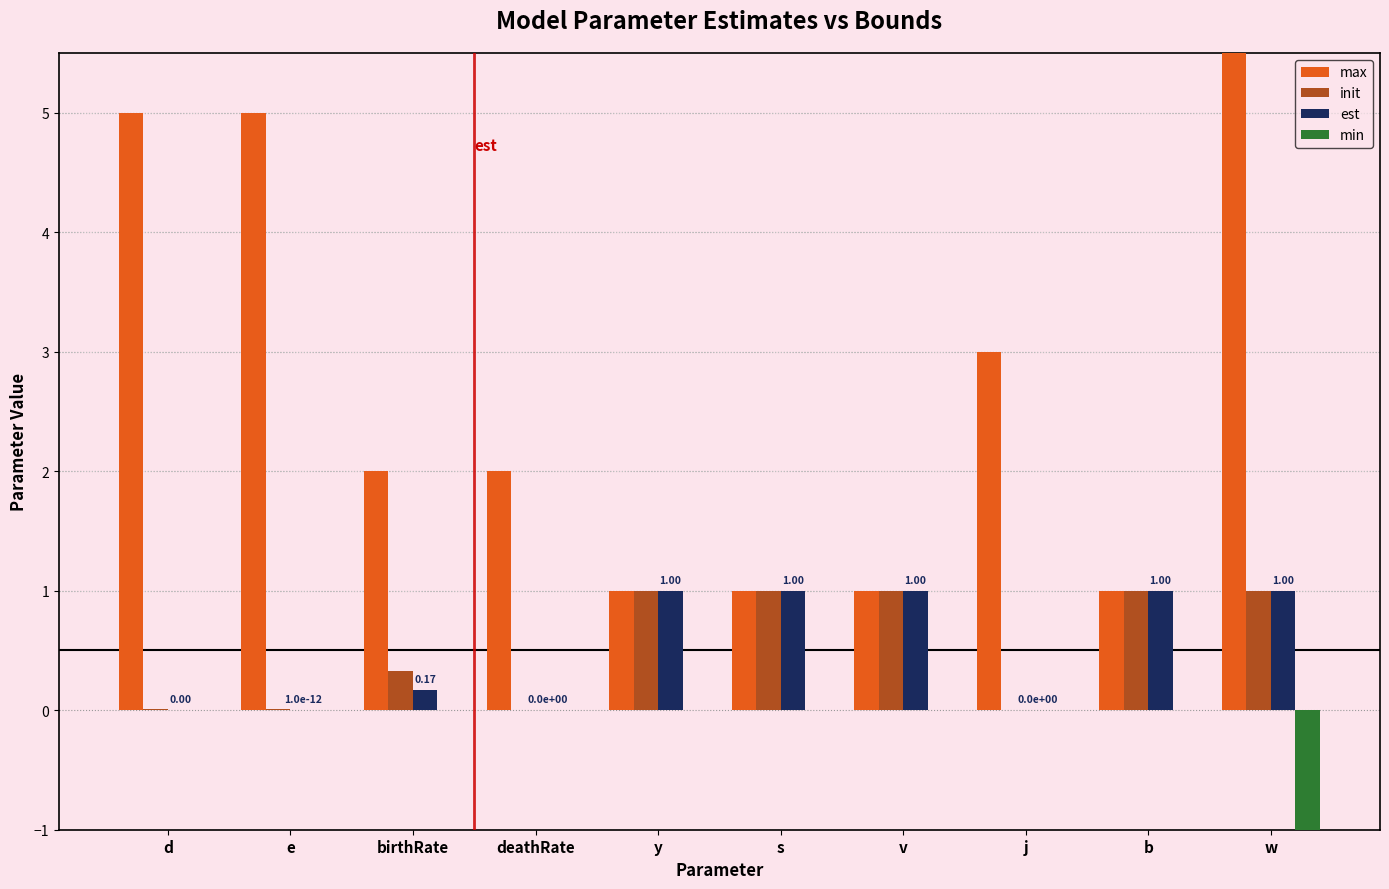

What is the difference between the maximum and minimum values in the init series?

1.0